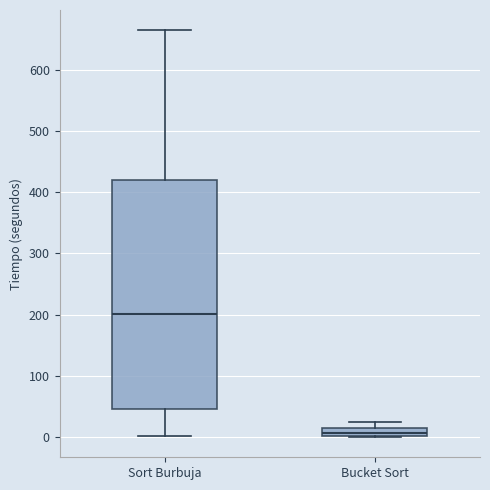

Which box's median line is the lowest?

Bucket Sort